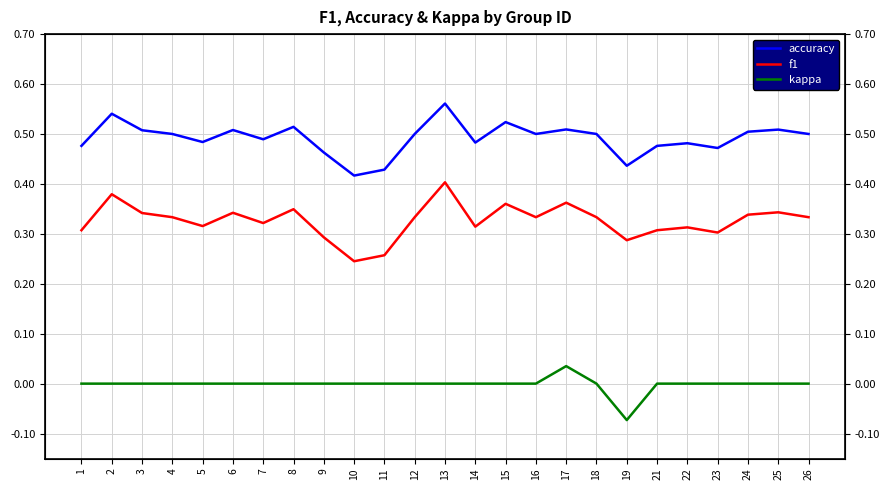

Is the value of accuracy at 5 greater than the value of f1 at 4?

Yes